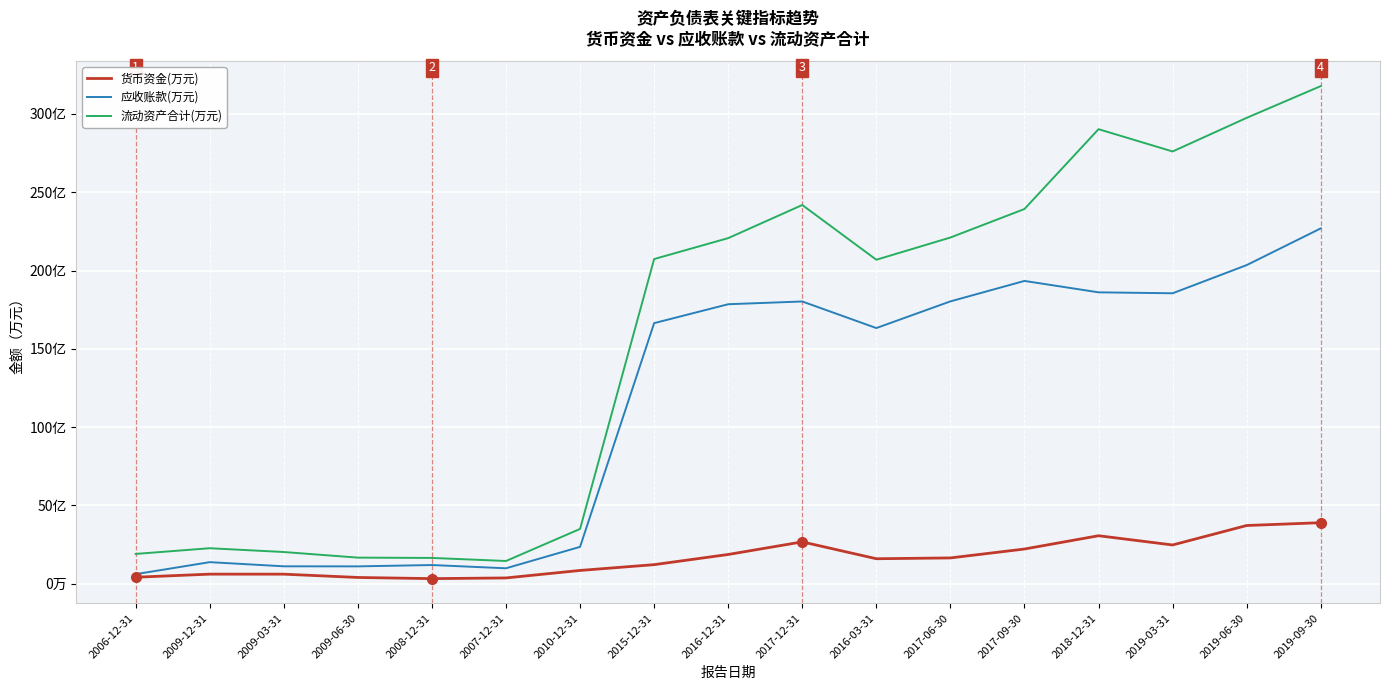

What is the total value across all series at 2008-12-31?

318150